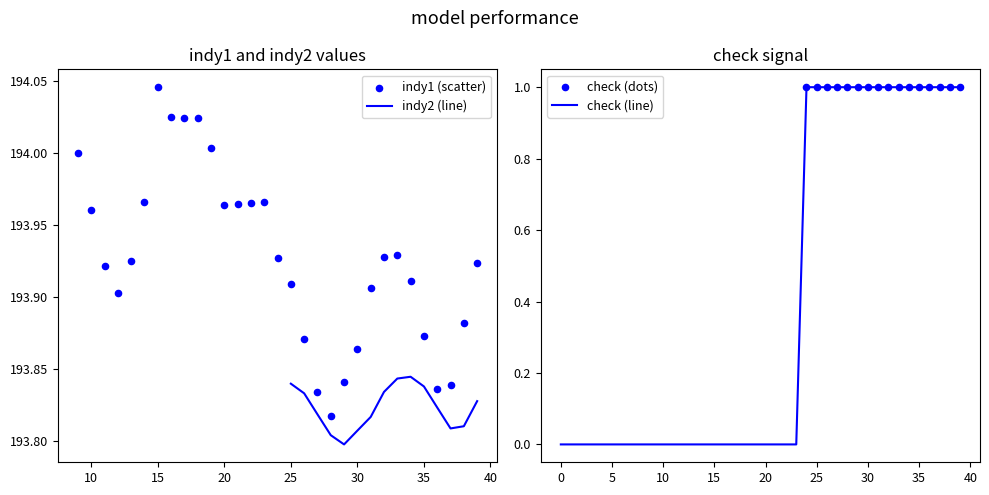

True or false: check (line) has a value of 0 at 10.

True